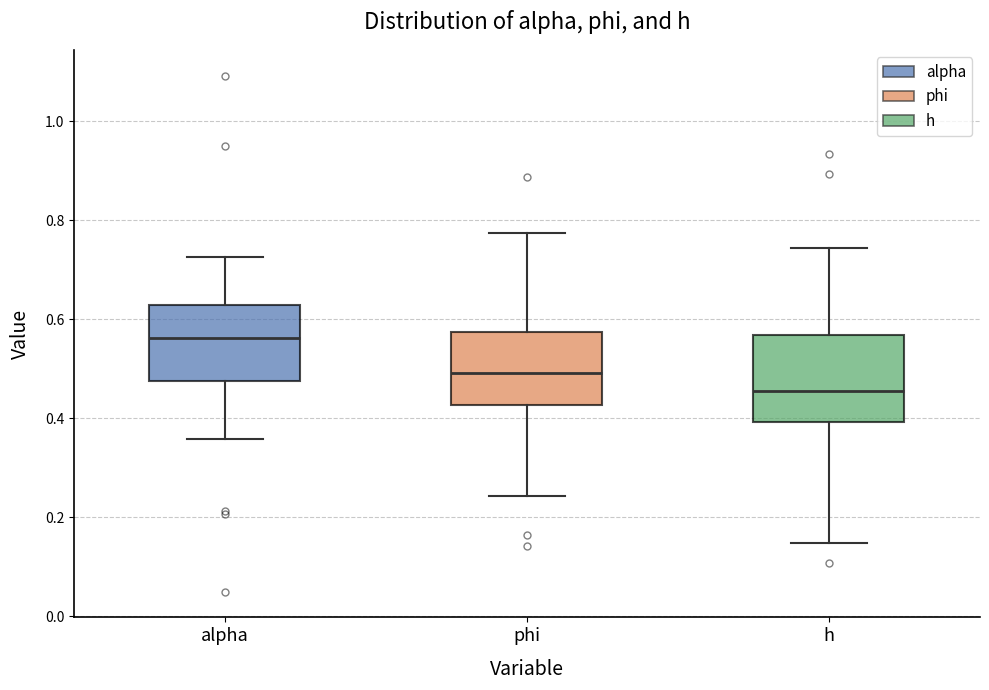

Which box has the lowest median line?

h